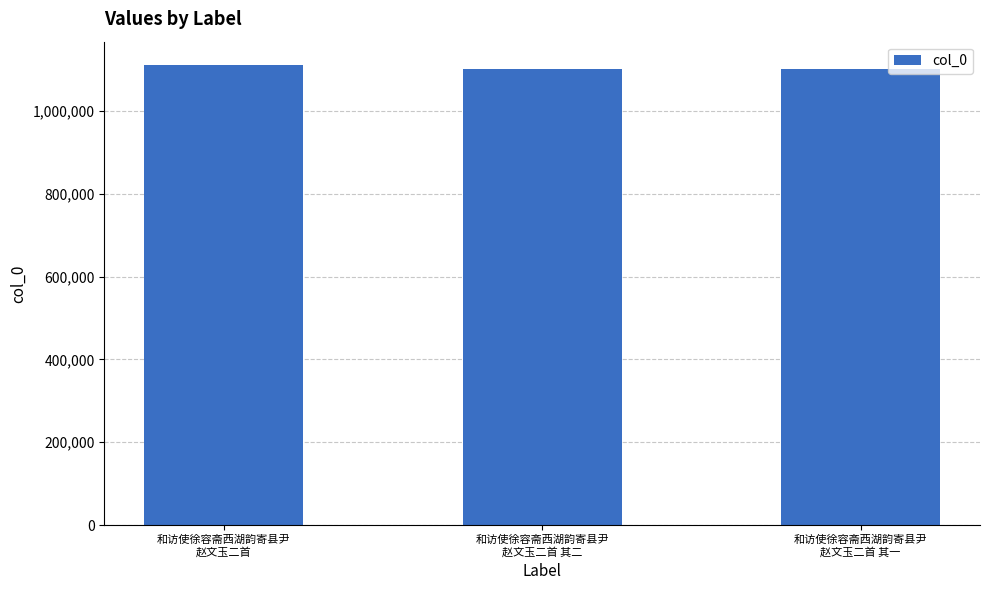

Where does the data first go above 1101874?

和访使徐容斋西湖韵寄县尹
赵文玉二首